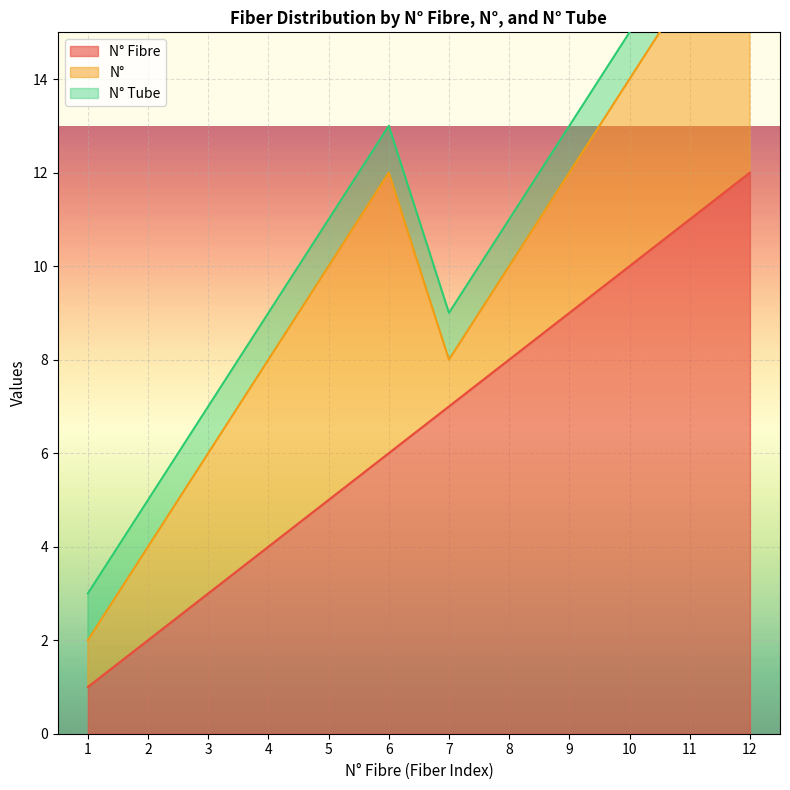

True or false: N° Fibre and N° Tube intersect in this chart.

False